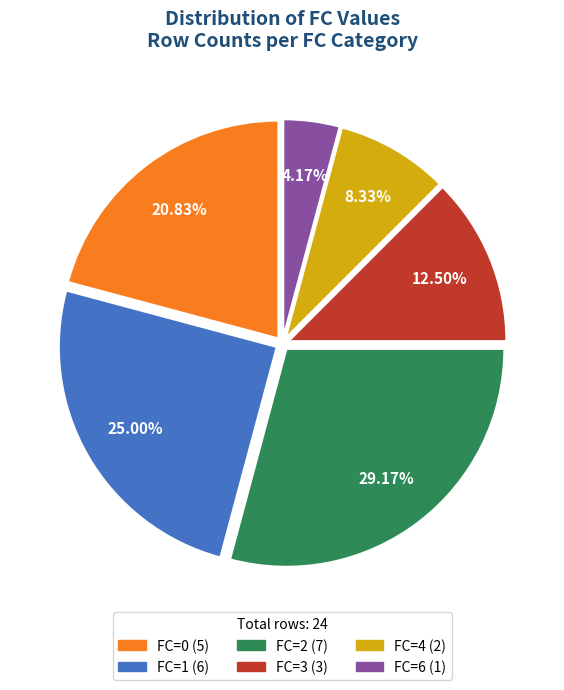

Which category has the smallest portion of the pie?

FC=6